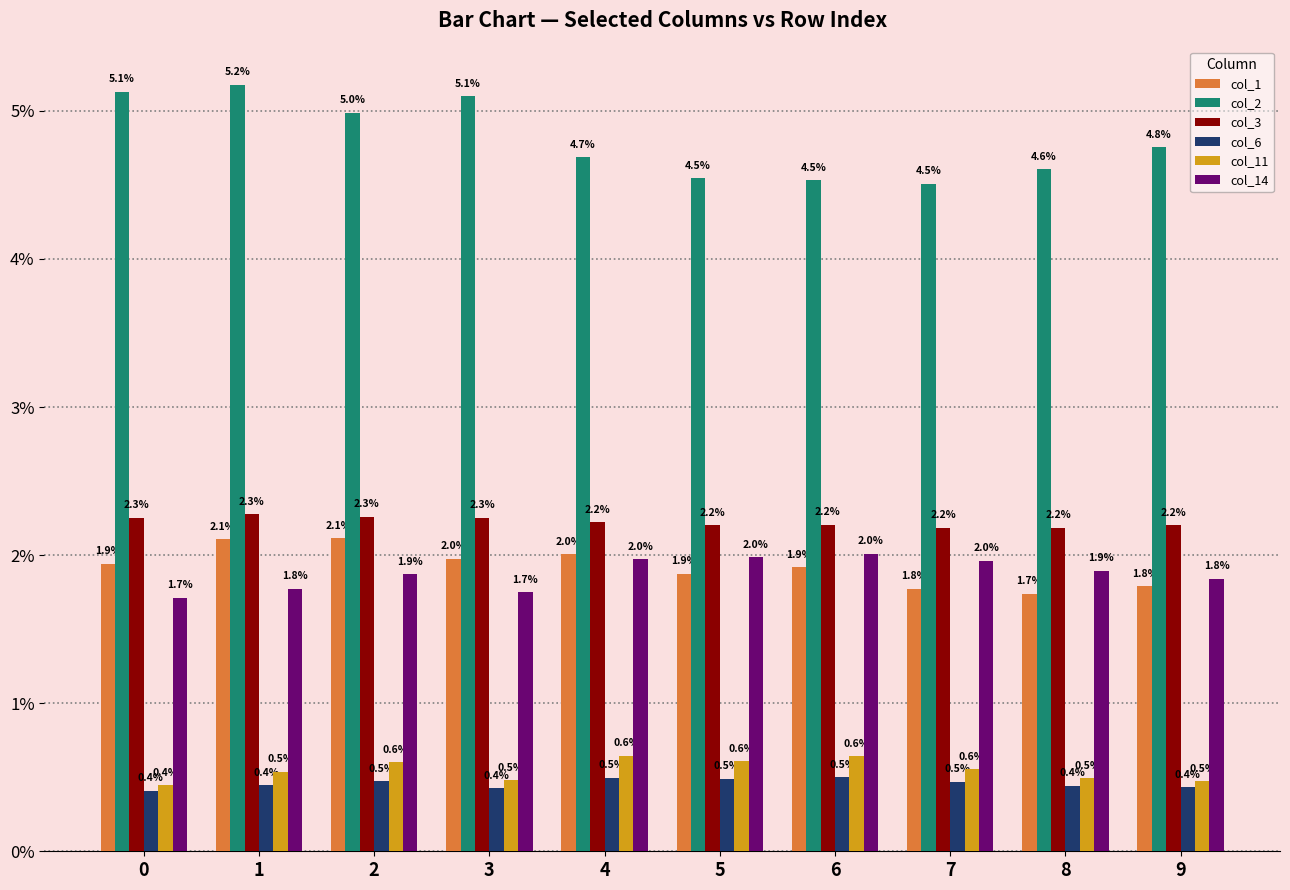

At which label does col_11 reach its peak?

4